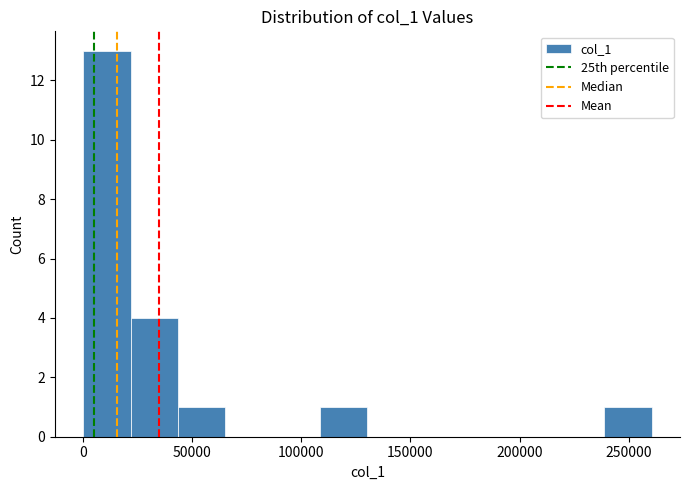

Reading left to right, list every bar in this chart as the range it spans on the x-axis followed by its height. Neither the bar edges nor the heights are printed on the chart, so give them approximately, as read against the axes.

0 to 20000: 13
20000 to 45000: 4
45000 to 65000: 1
65000 to 85000: 0
85000 to 110000: 0
110000 to 130000: 1
130000 to 150000: 0
150000 to 175000: 0
175000 to 195000: 0
195000 to 215000: 0
215000 to 240000: 0
240000 to 260000: 1